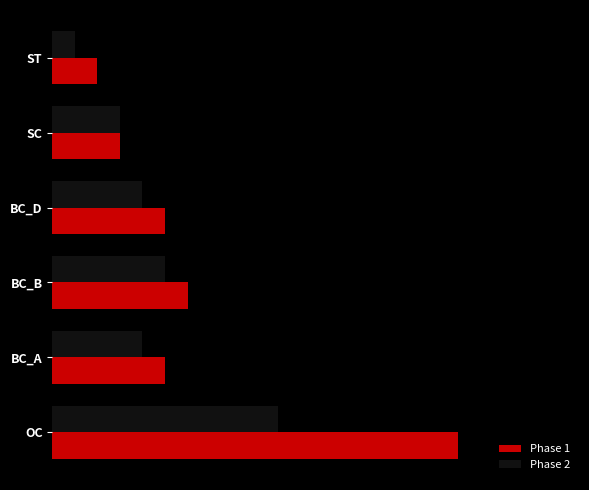

What is the difference between the maximum and minimum values in the Phase 2 series?

9